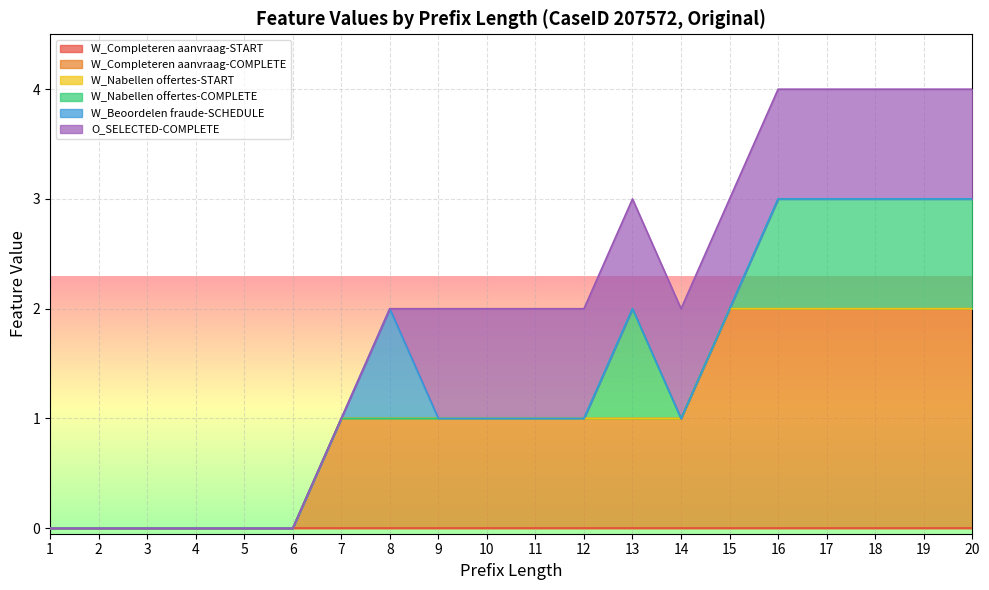

Reading right to left, list all the values displayed in this chart.

W_Completeren aanvraag-START: 0	0	0	0	0	0	0	0	0	0	0	0	0	0	0	0	0	0	0	0
W_Completeren aanvraag-COMPLETE: 2	2	2	2	2	2	1	1	1	1	1	1	1	1	0	0	0	0	0	0
W_Nabellen offertes-START: 0	0	0	0	0	0	0	0	0	0	0	0	0	0	0	0	0	0	0	0
W_Nabellen offertes-COMPLETE: 1	1	1	1	1	0	0	1	0	0	0	0	0	0	0	0	0	0	0	0
W_Beoordelen fraude-SCHEDULE: 0	0	0	0	0	0	0	0	0	0	0	0	1	0	0	0	0	0	0	0
O_SELECTED-COMPLETE: 1	1	1	1	1	1	1	1	1	1	1	1	0	0	0	0	0	0	0	0